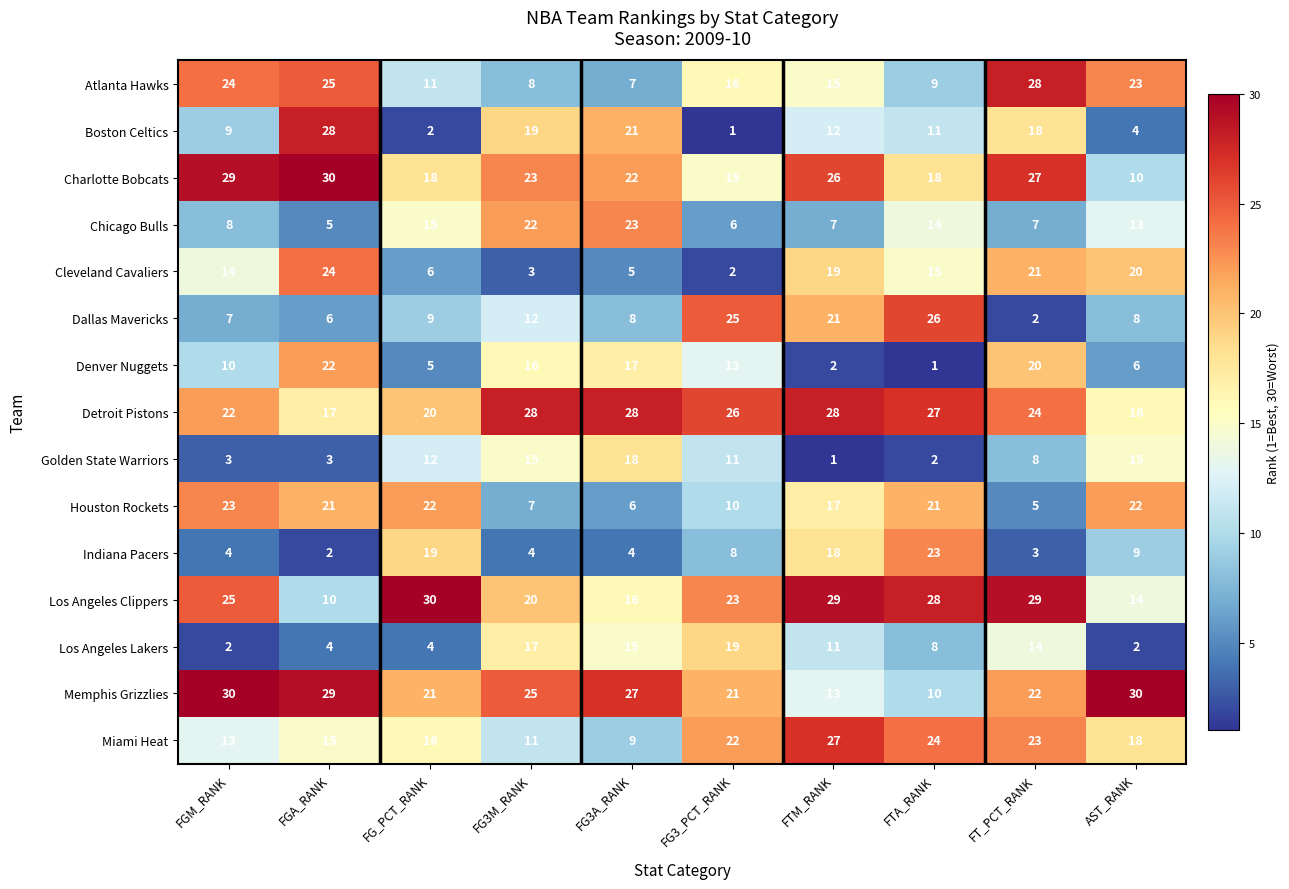

What is the sum of all Charlotte Bobcats values?

218